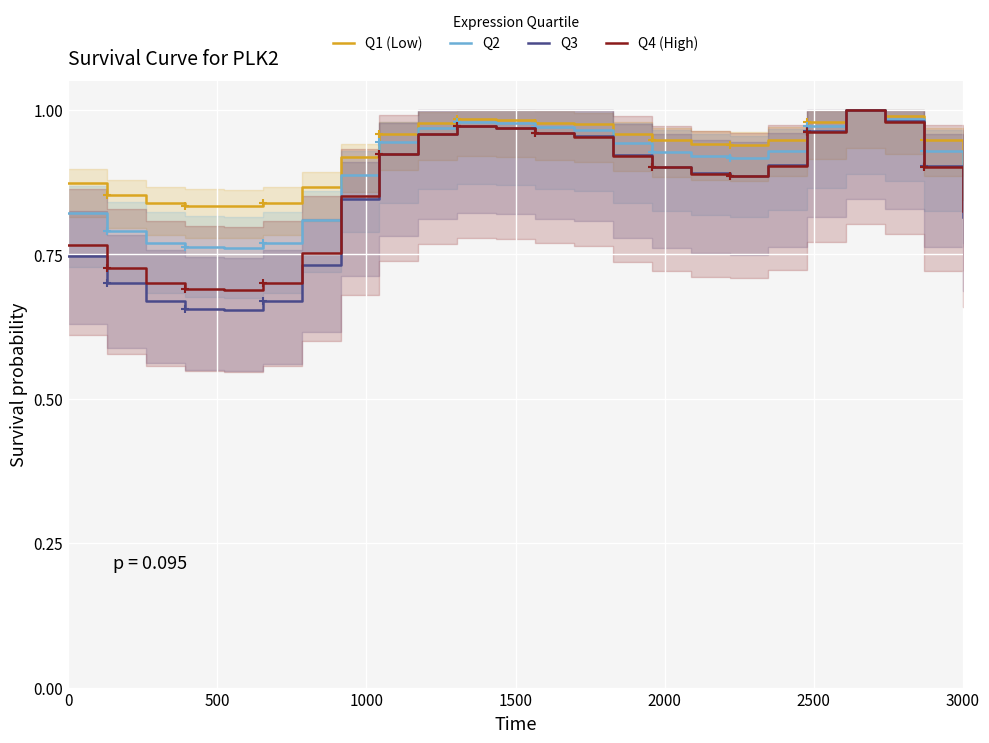

Is it true that Q4 (High) equals 0.3 at 3000?

False